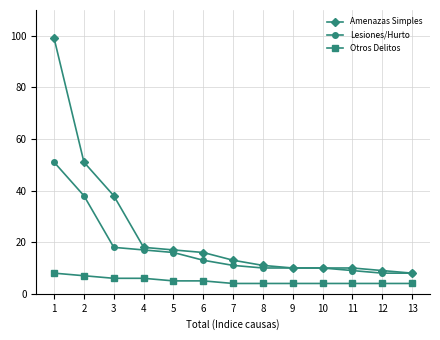

Rank the series by their maximum value, from highest to lowest.

Amenazas Simples, Lesiones/Hurto, Otros Delitos